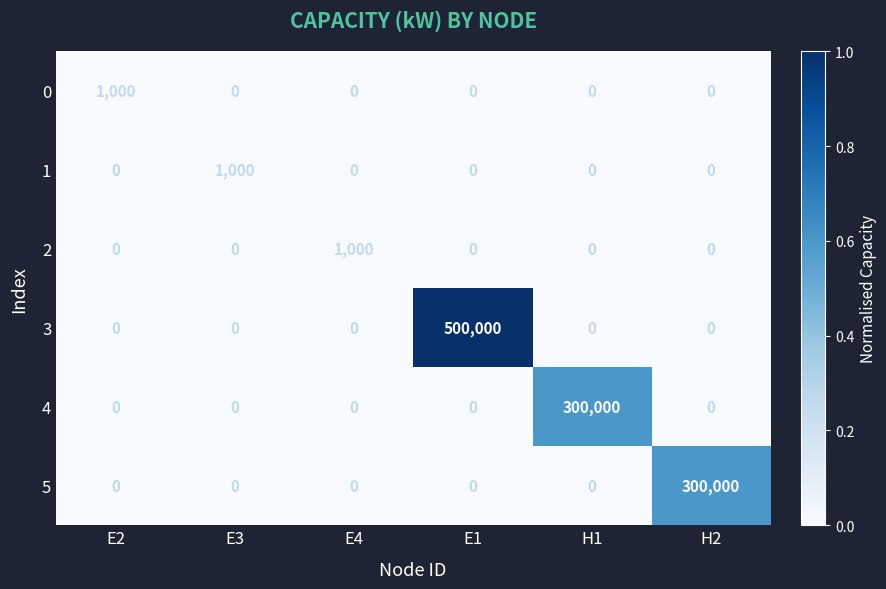

Which series has the largest range (max minus min)?

3